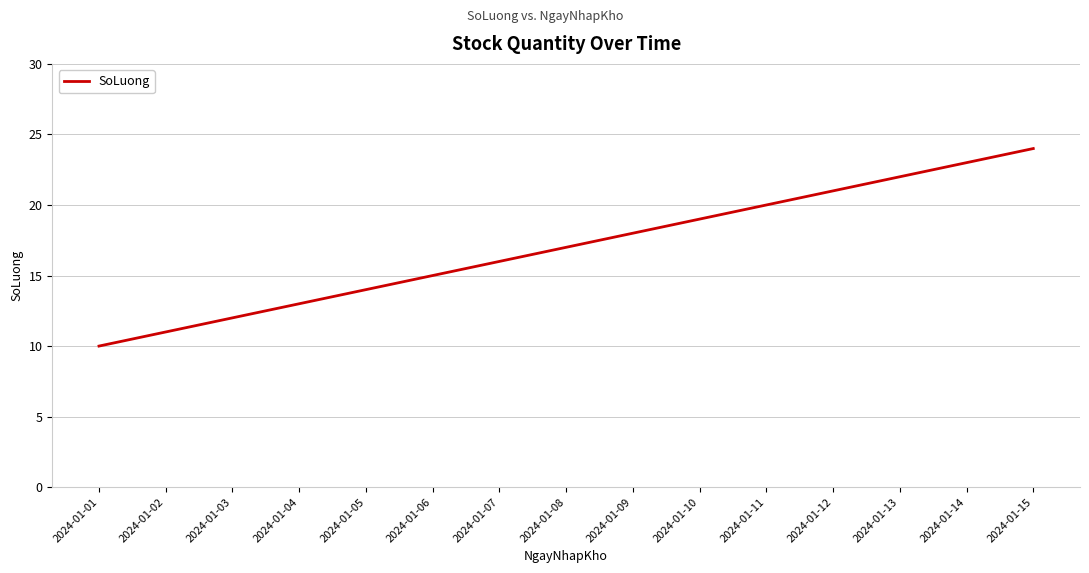

List the labels in order of value, largest first.

2024-01-15, 2024-01-14, 2024-01-13, 2024-01-12, 2024-01-11, 2024-01-10, 2024-01-09, 2024-01-08, 2024-01-07, 2024-01-06, 2024-01-05, 2024-01-04, 2024-01-03, 2024-01-02, 2024-01-01